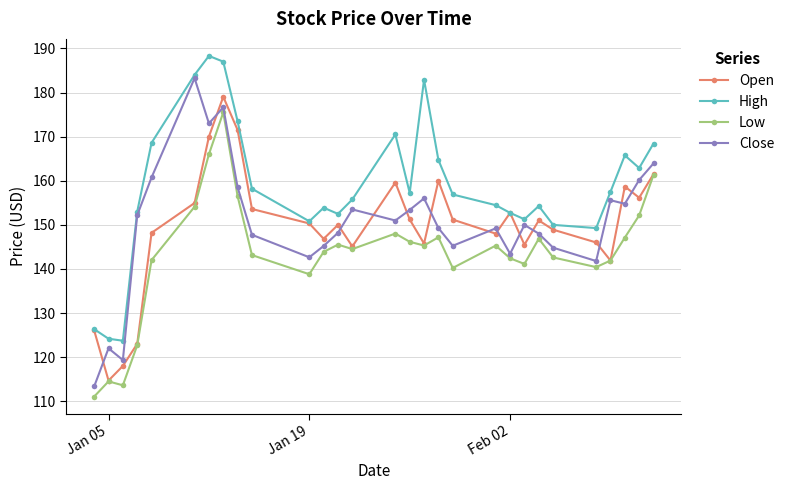

What is the maximum value for Open?

179.0